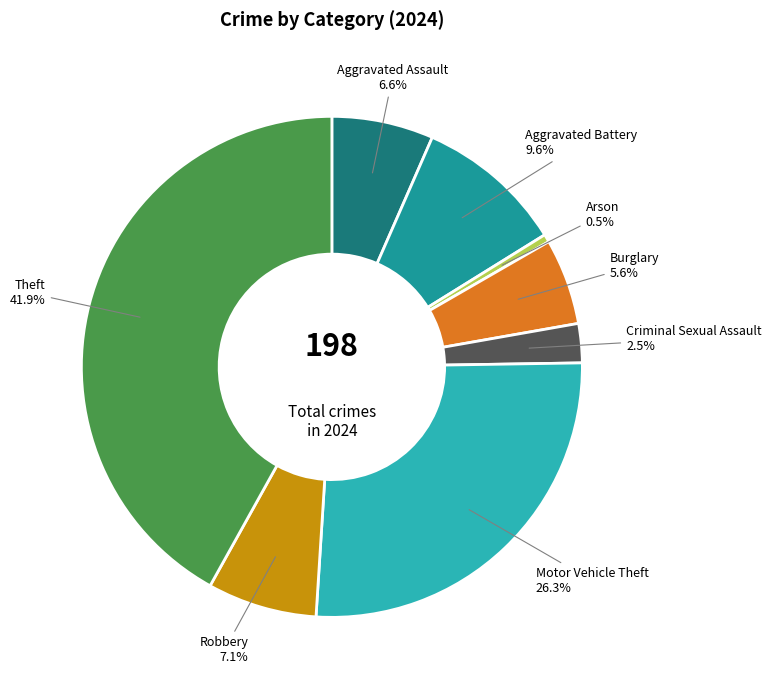

True or false: Motor Vehicle Theft accounts for 26% of the total.

True